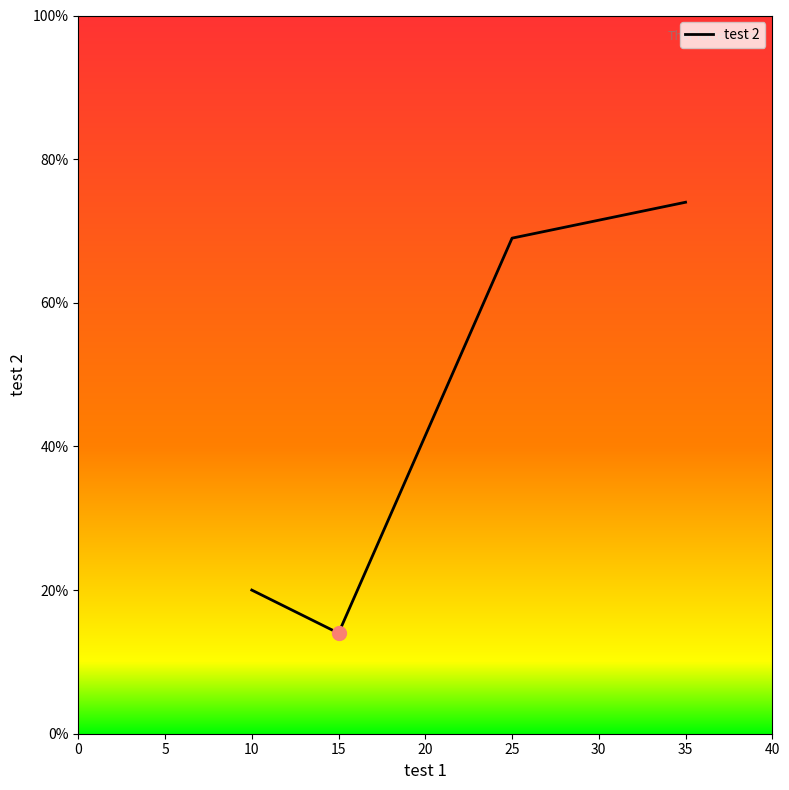

The value at 15 is 6. True or false?

False